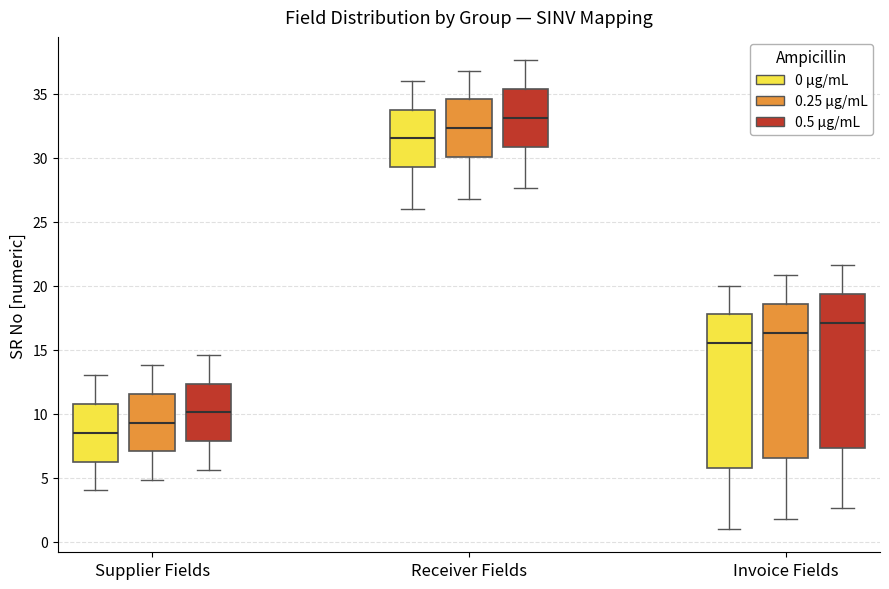

Reading left to right, read every box against the y-axis: the position of its median line, the range the box covers, and the ends of its whiskers. The values are not printed on the chart, so give them approximately, as read against the axis.

Supplier Fields (0 μg/mL): median 8.5, box 6.5 to 11.0, whiskers 4.0 to 13.0
Supplier Fields (0.25 μg/mL): median 9.5, box 7.0 to 11.5, whiskers 5.0 to 14.0
Supplier Fields (0.5 μg/mL): median 10.0, box 8.0 to 12.5, whiskers 5.5 to 14.5
Receiver Fields (0 μg/mL): median 31.5, box 29.5 to 34.0, whiskers 26.0 to 36.0
Receiver Fields (0.25 μg/mL): median 32.5, box 30.0 to 34.5, whiskers 27.0 to 37.0
Receiver Fields (0.5 μg/mL): median 33.0, box 31.0 to 35.5, whiskers 27.5 to 37.5
Invoice Fields (0 μg/mL): median 15.5, box 6.0 to 18.0, whiskers 1.0 to 20.0
Invoice Fields (0.25 μg/mL): median 16.5, box 6.5 to 18.5, whiskers 2.0 to 21.0
Invoice Fields (0.5 μg/mL): median 17.0, box 7.5 to 19.5, whiskers 2.5 to 21.5